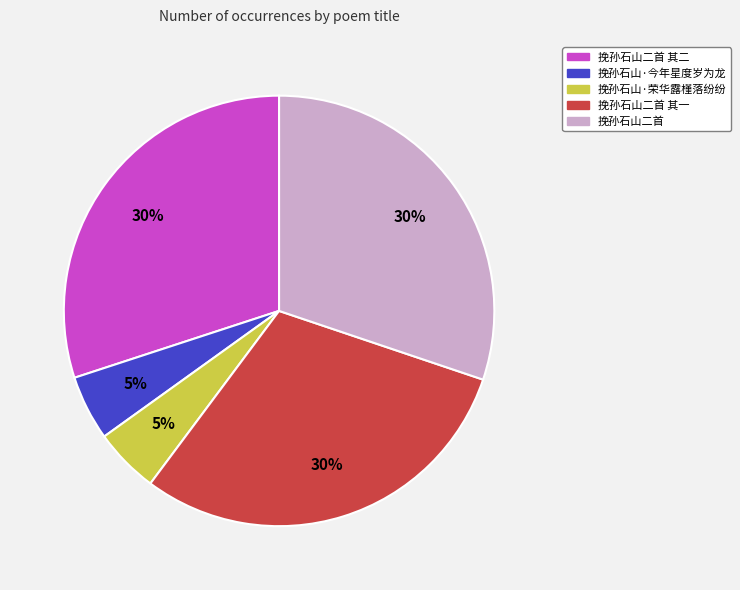

How many segments does this pie chart have?

5